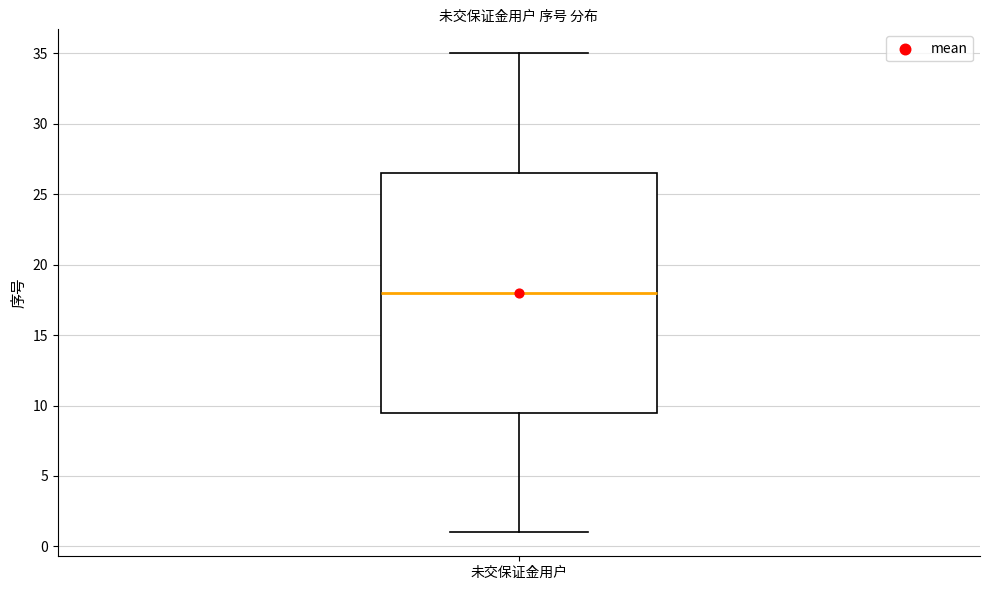

Read this box plot against the y-axis: the position of the median line, the range covered by the box, and the ends of both whiskers. The values are not printed on the chart, so give them approximately, as read against the axis.

median 18.0, box 9.5 to 26.5, whiskers 1.0 to 35.0